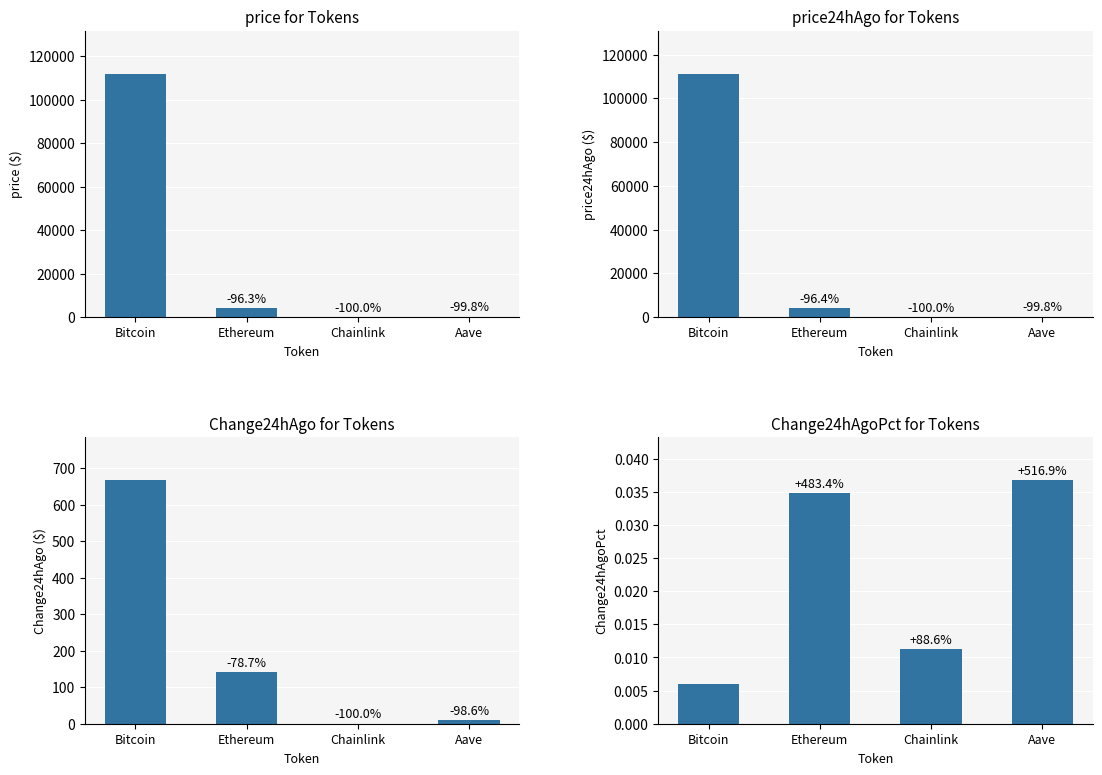

What is the label of the 2nd bar from the right?

Chainlink